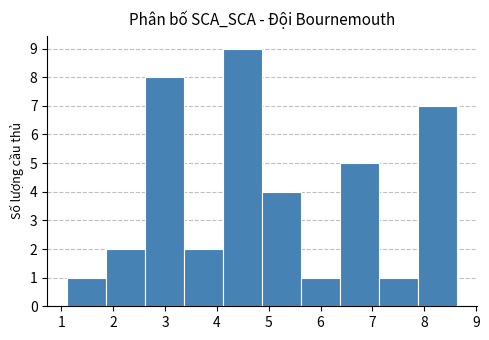

Reading left to right, list every bar in this chart as the range it spans on the x-axis followed by its height. Neither the bar edges nor the heights are printed on the chart, so give them approximately, as read against the axes.

1.1 to 1.9: 1
1.9 to 2.6: 2
2.6 to 3.4: 8
3.4 to 4.1: 2
4.1 to 4.9: 9
4.9 to 5.6: 4
5.6 to 6.4: 1
6.4 to 7.1: 5
7.1 to 7.9: 1
7.9 to 8.6: 7